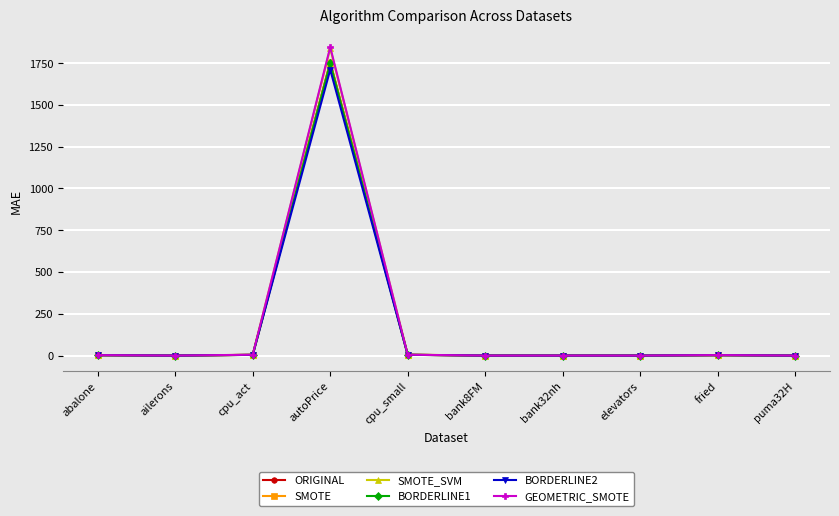

What is the label of the 2nd point from the left?

ailerons